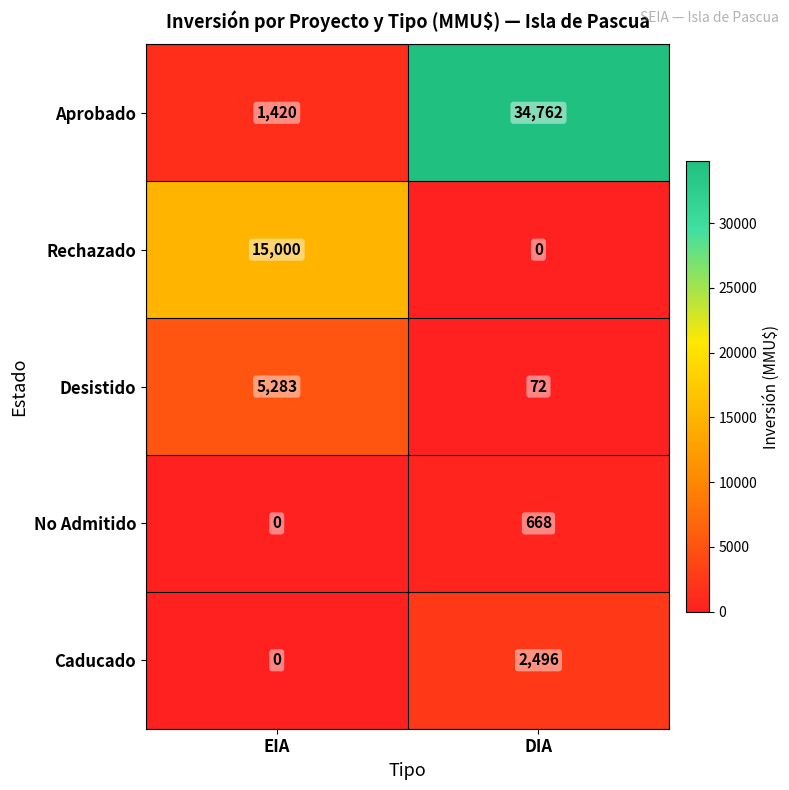

What is the maximum value shown in the chart?

34762